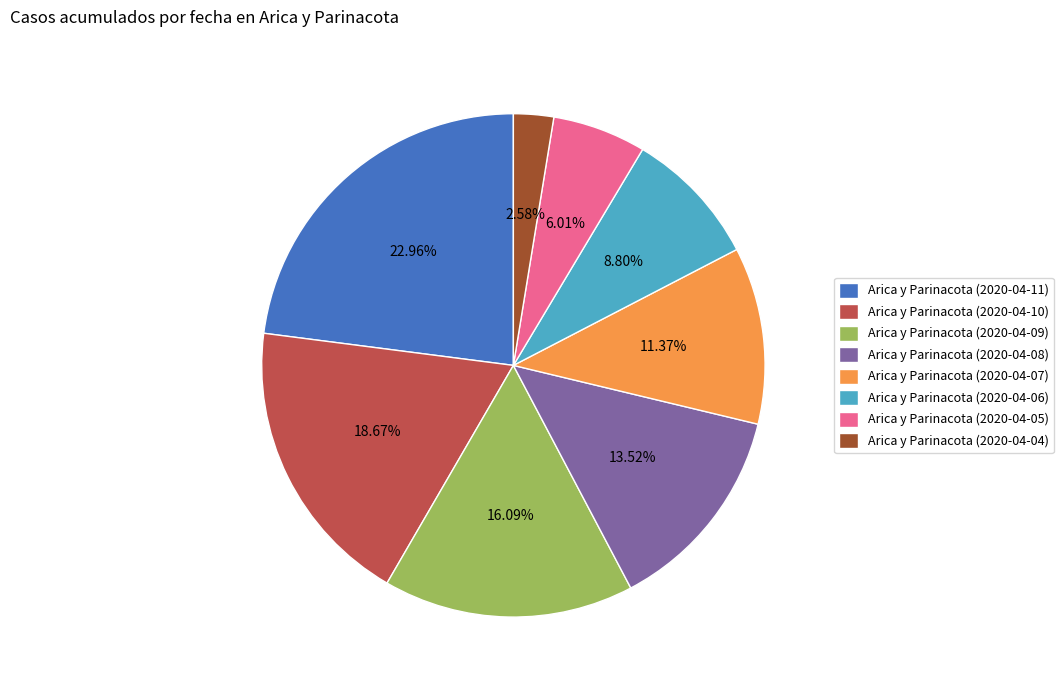

True or false: Arica y Parinacota (2020-04-11) accounts for 23% of the total.

True